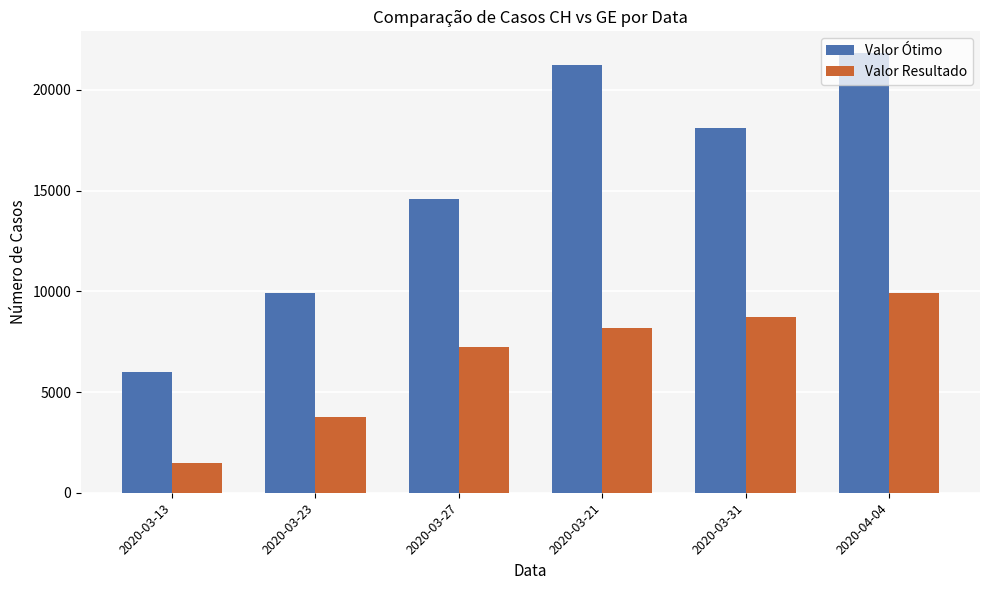

List the series in order of their peak value, lowest first.

Valor Resultado, Valor Ótimo